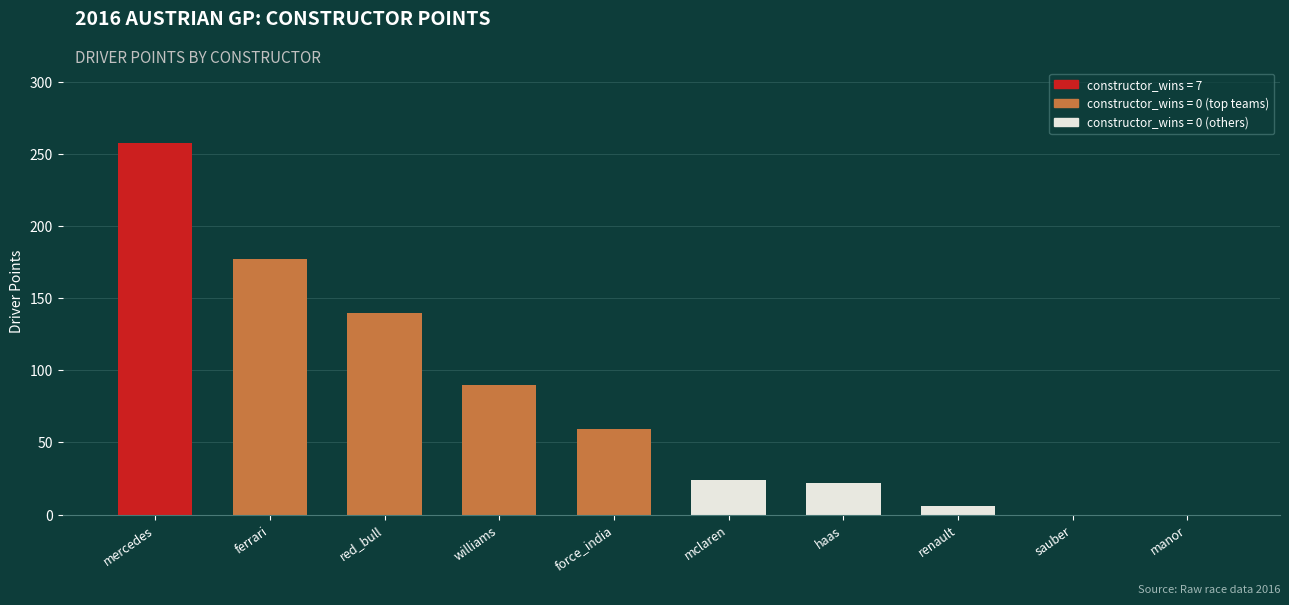

The chart shows a value of 37 at mclaren. True or false?

False